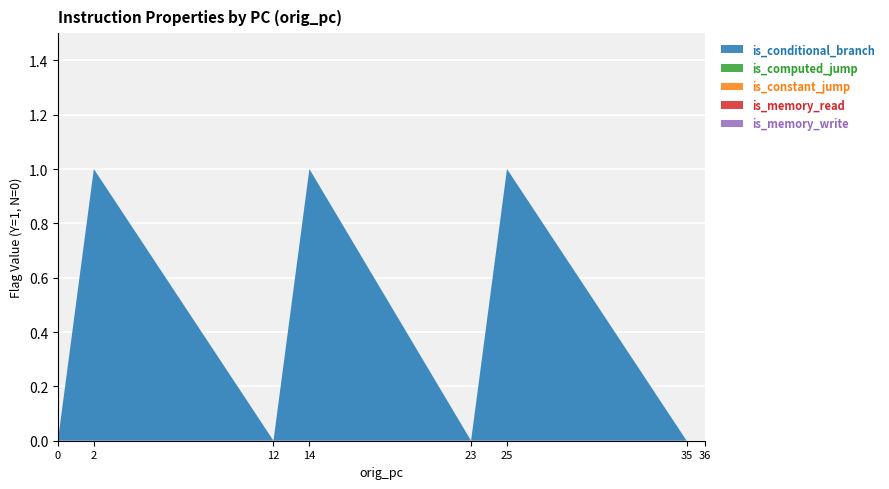

Reading left to right, extract all data points from this chart.

is_conditional_branch: 0	1	0	1	0	1	0	0
is_computed_jump: 0	0	0	0	0	0	0	0
is_constant_jump: 0	0	0	0	0	0	0	0
is_memory_read: 0	0	0	0	0	0	0	0
is_memory_write: 0	0	0	0	0	0	0	0